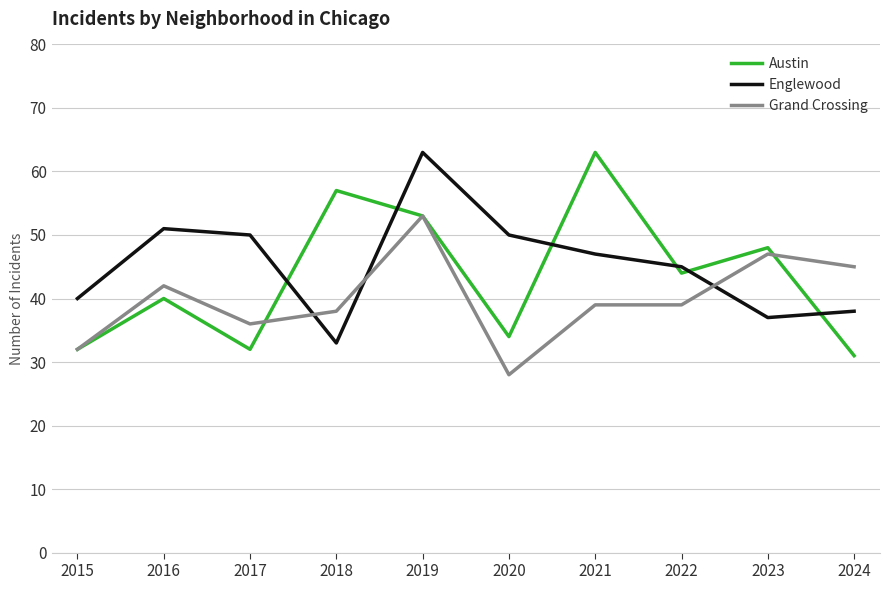

Rank the series at 2020 from highest to lowest value.

Englewood, Austin, Grand Crossing